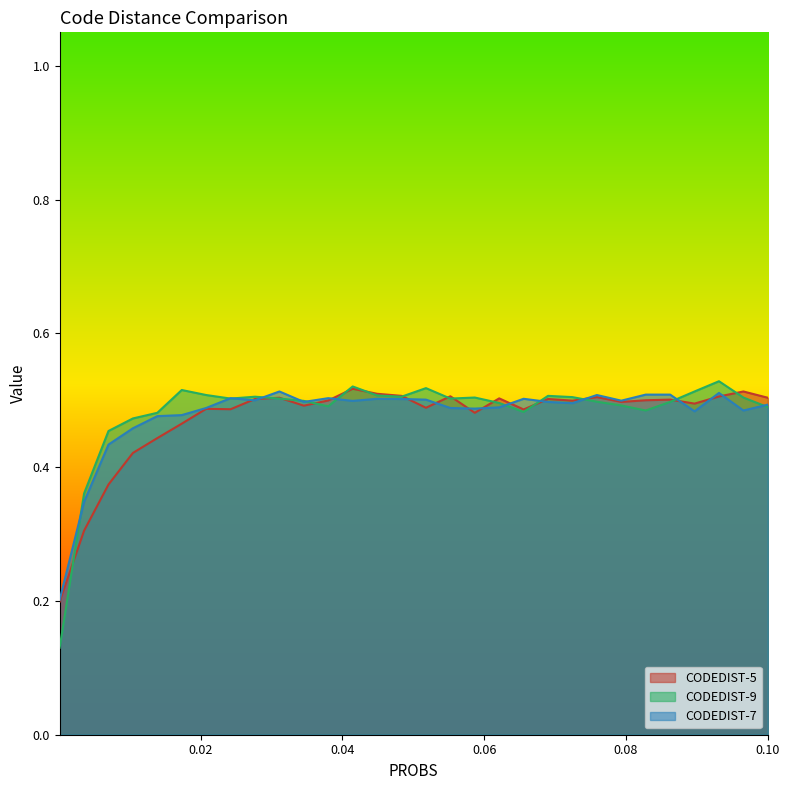

In CODEDIST-9, how many points are lower than both neighbors (excluding endpoints)?

6